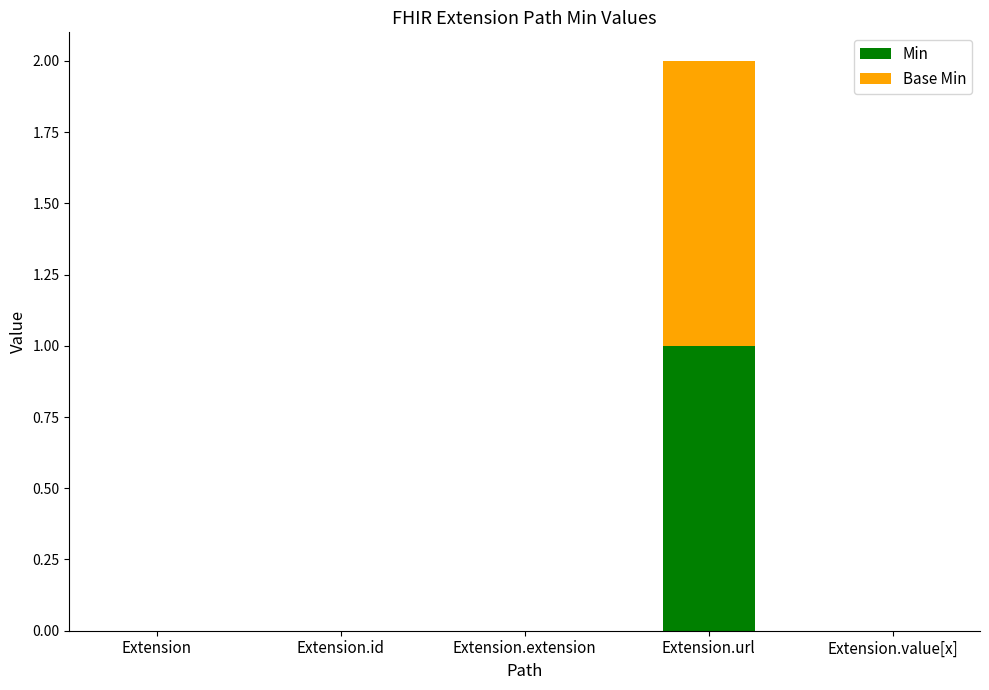

The Min series shows 0 at Extension.url. True or false?

False